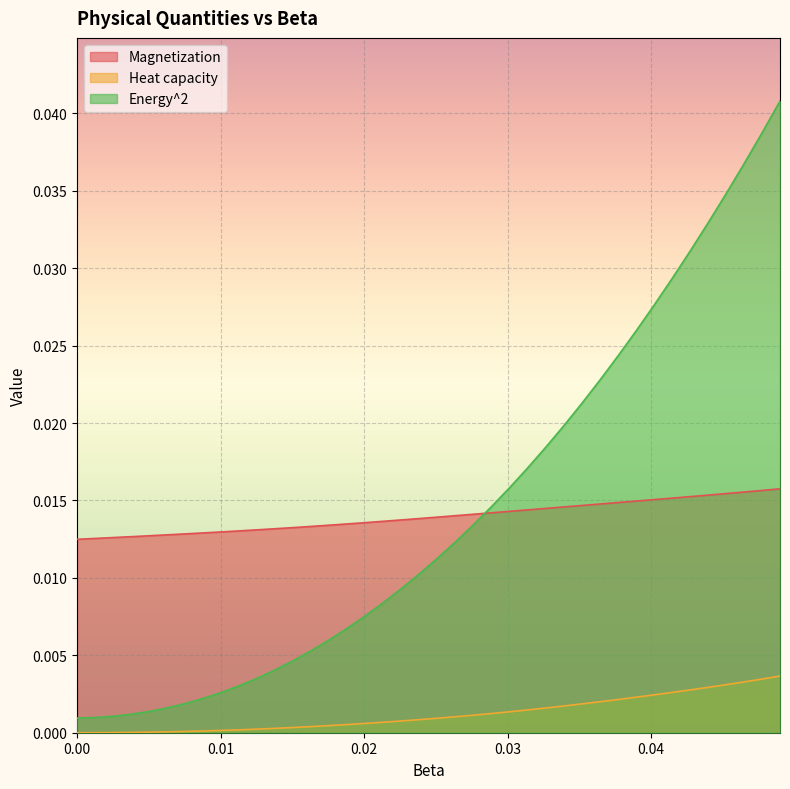

Which has a higher value, 0.026382 or 0.028894?

0.028894